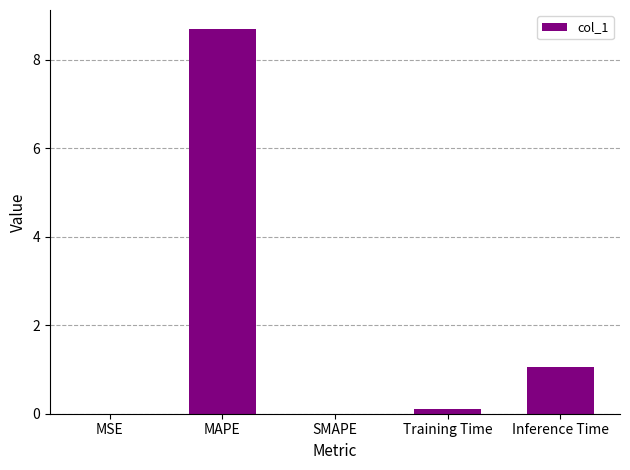

What is the approximate value at MAPE?

8.7